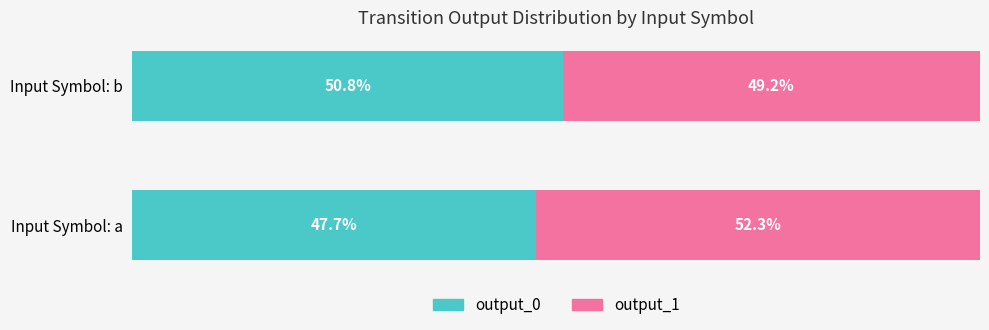

At which label does output_0 reach its minimum?

Input Symbol: a